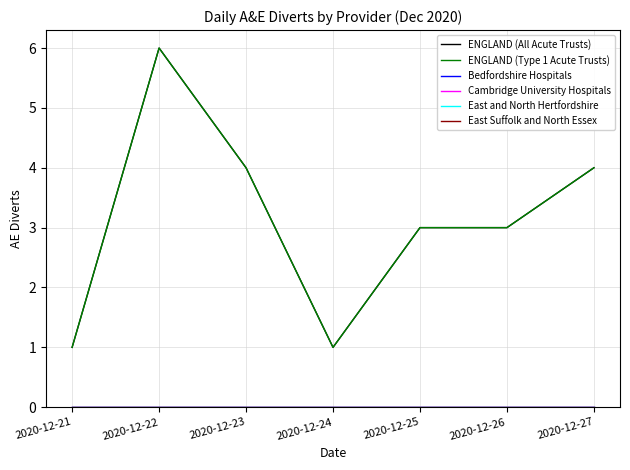

List the series in order of their peak value, highest first.

ENGLAND (All Acute Trusts), ENGLAND (Type 1 Acute Trusts), Bedfordshire Hospitals, Cambridge University Hospitals, East and North Hertfordshire, East Suffolk and North Essex